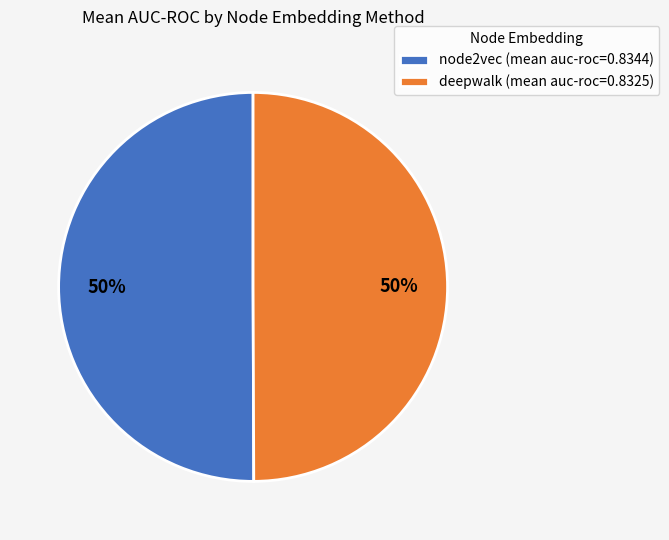

To the nearest percent, what is the combined percentage of node2vec (mean auc-roc=0.8344) and deepwalk (mean auc-roc=0.8325)?

100%